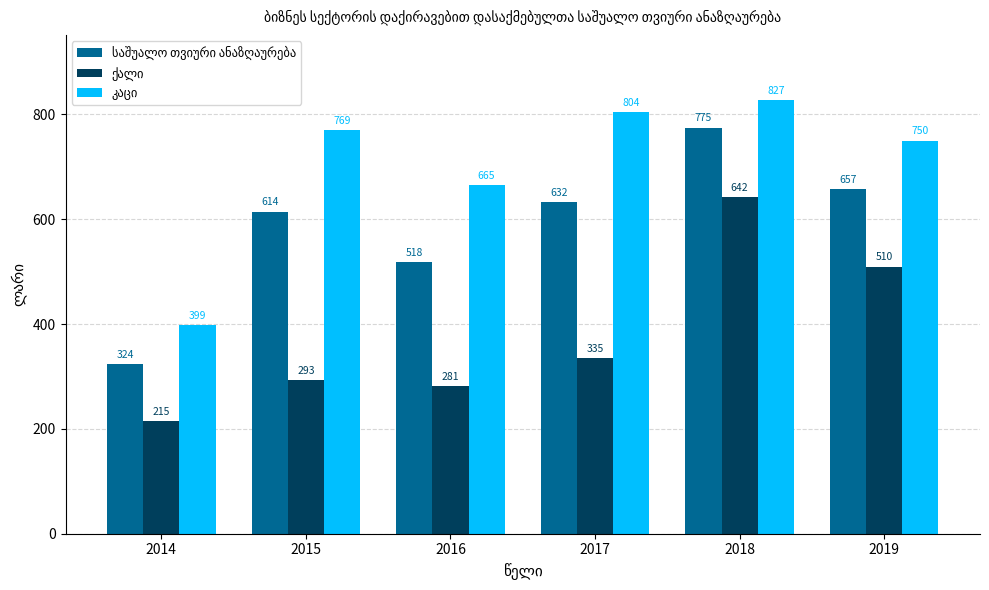

What is the minimum value shown in the chart?

215.0